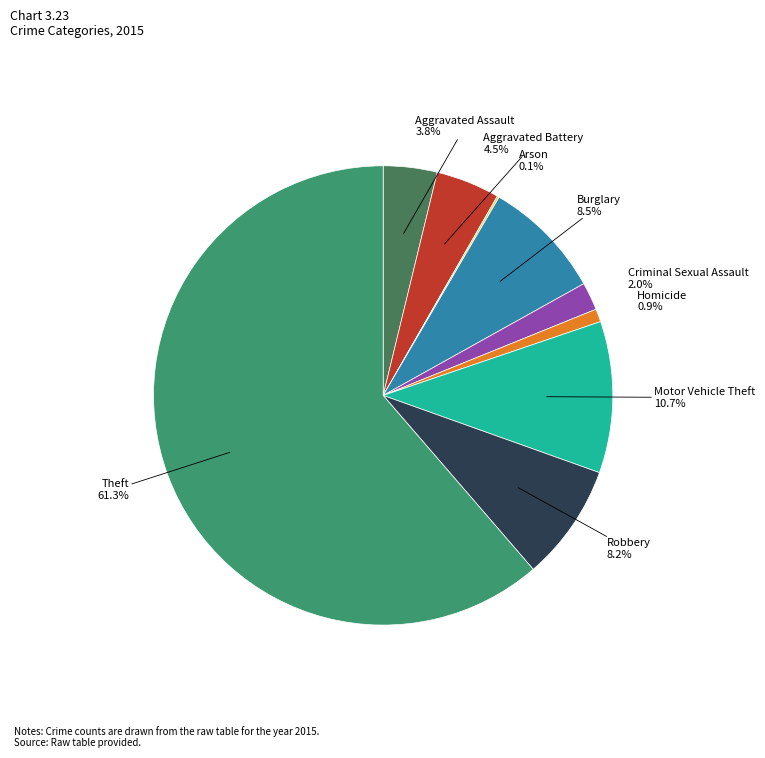

To the nearest percent, what percentage of the pie is Homicide?

1%